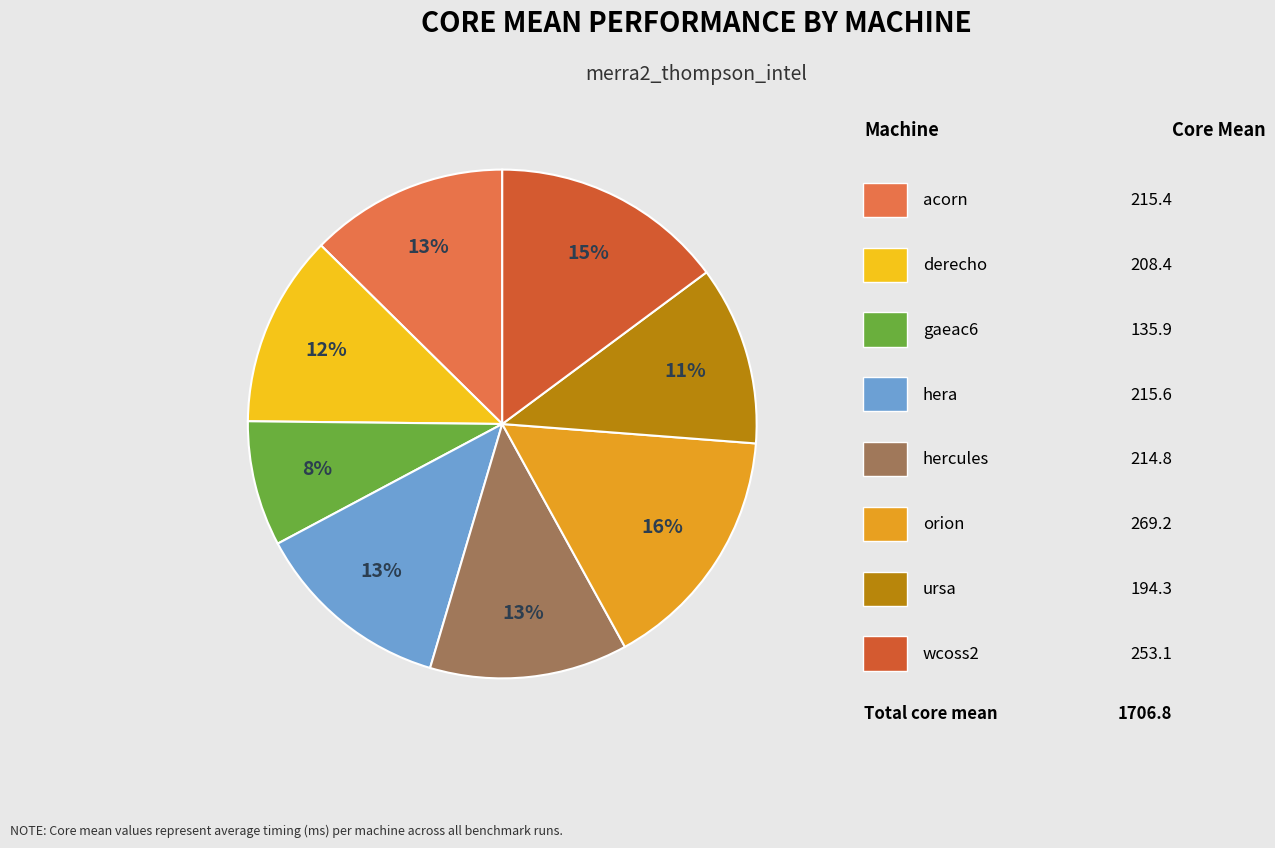

Is there a majority slice in this chart?

No